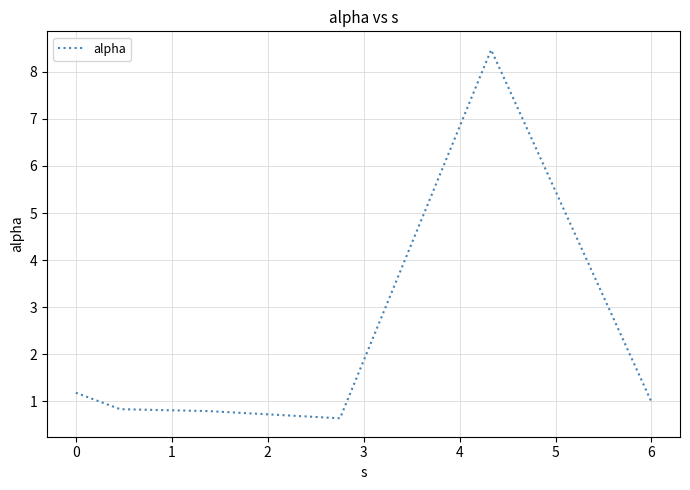

What is the average value?

2.2